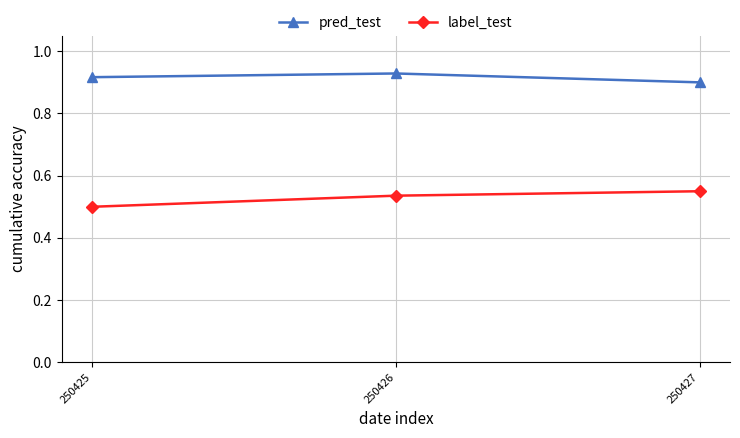

True or false: pred_test has a value of 0.9 at 250427.

True